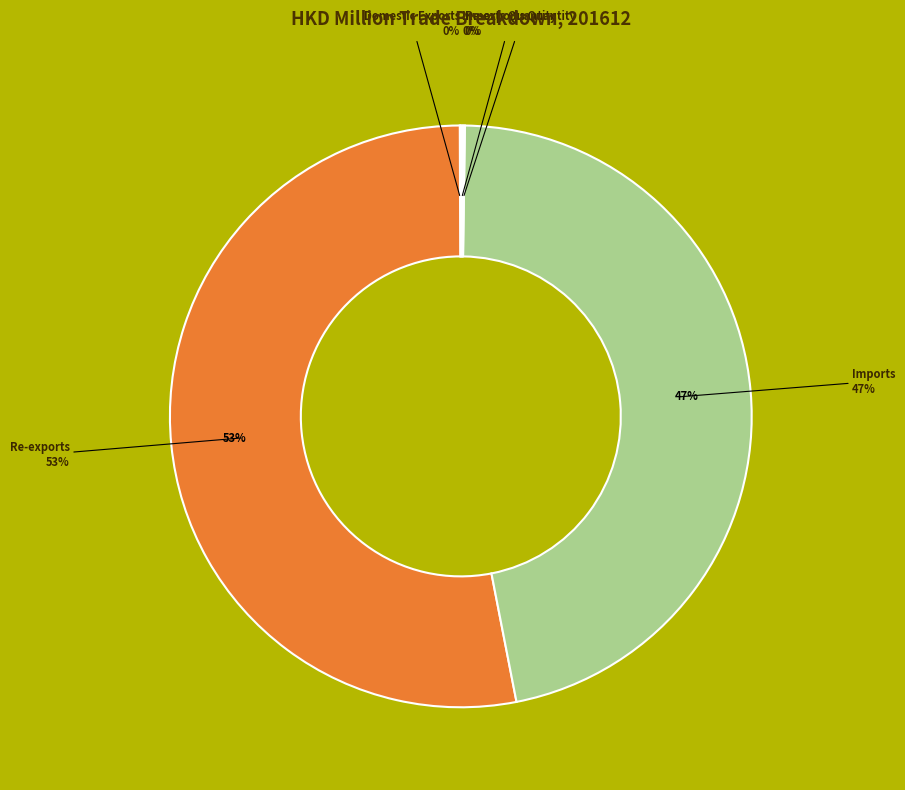

To the nearest percent, what portion does Imports represent?

47%